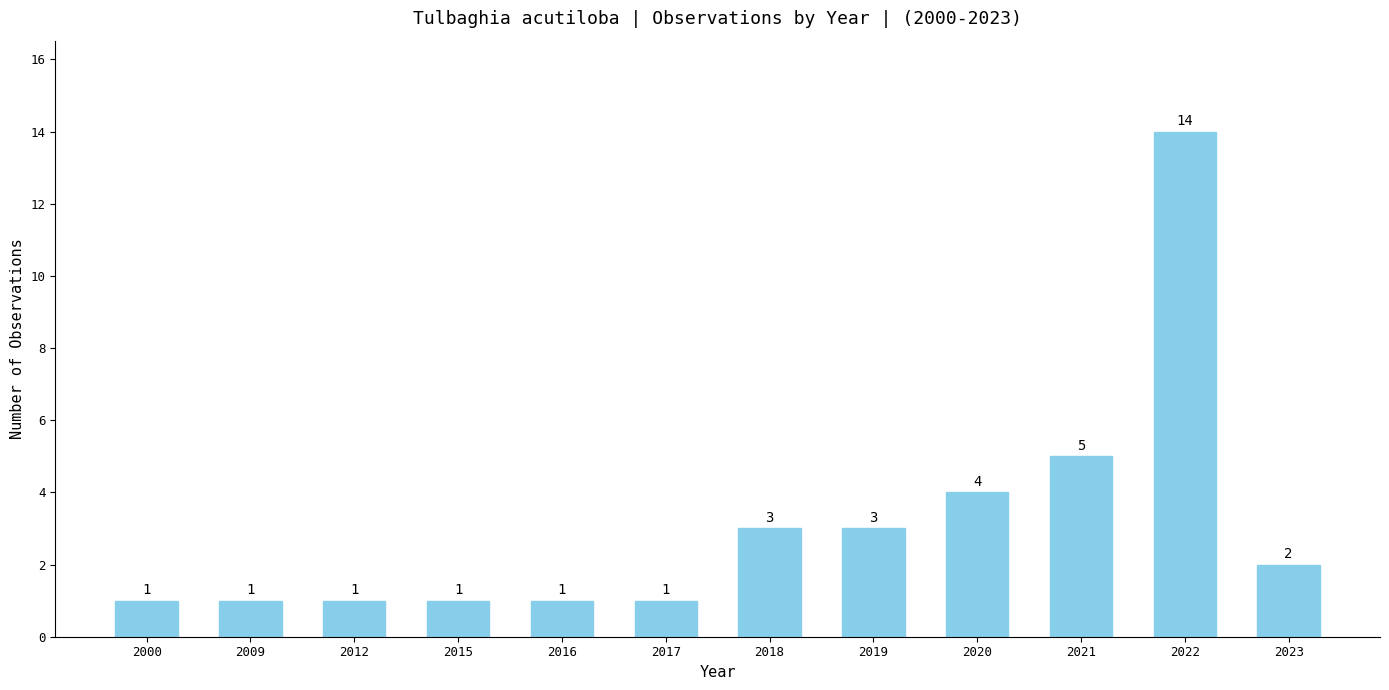

What is the change in value from 2018 to 2023?

-1